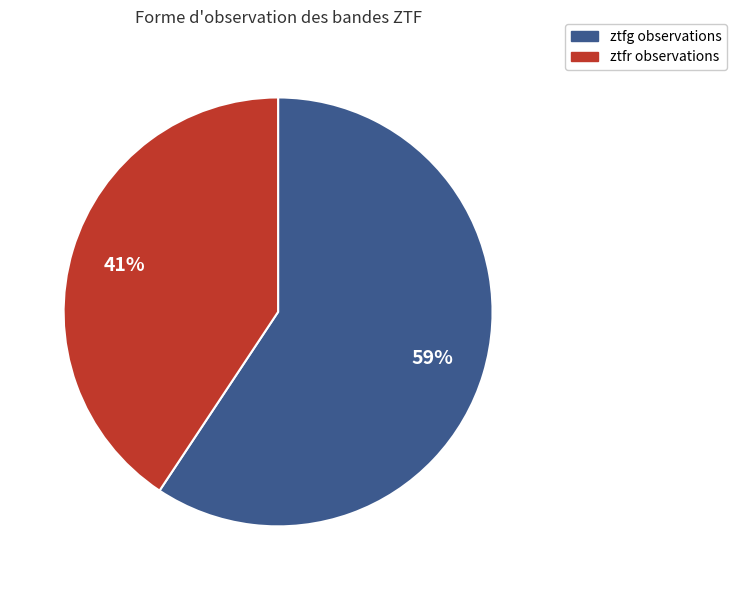

To the nearest percent, what percentage of the pie is ztfr?

41%